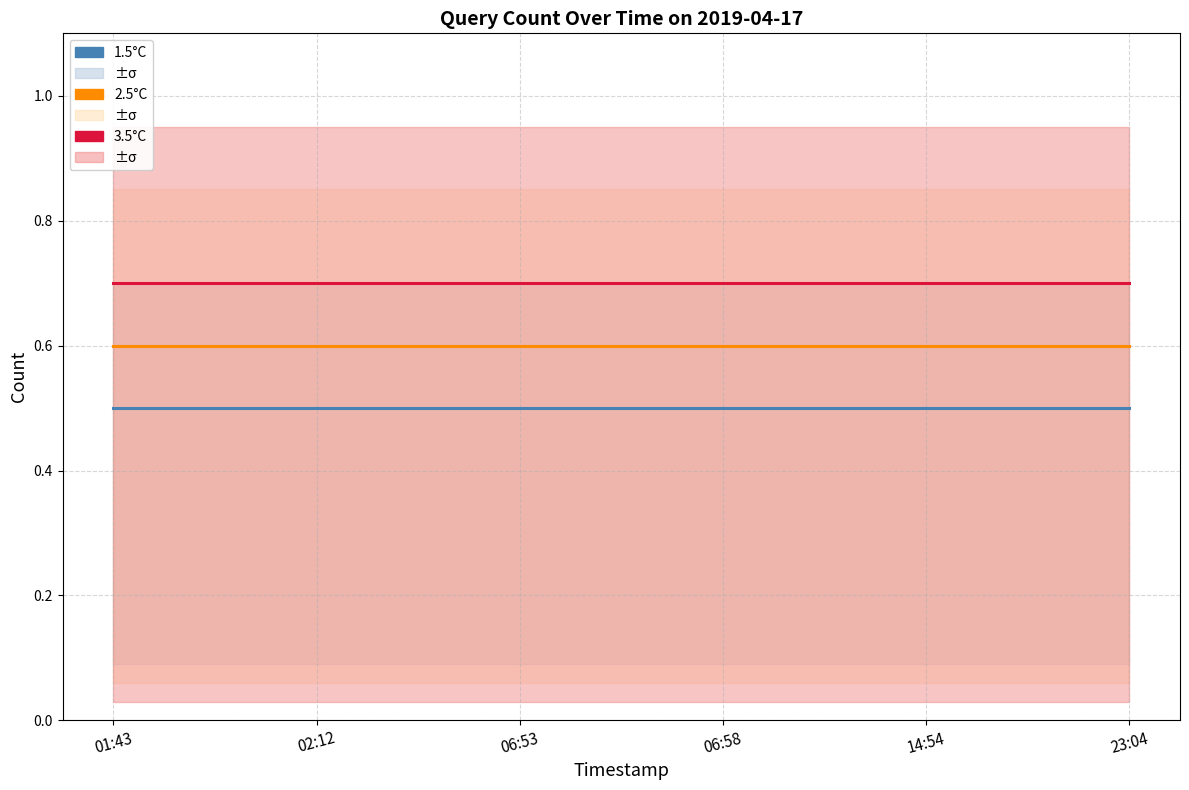

True or false: 1.5°C and 2.5°C intersect in this chart.

False